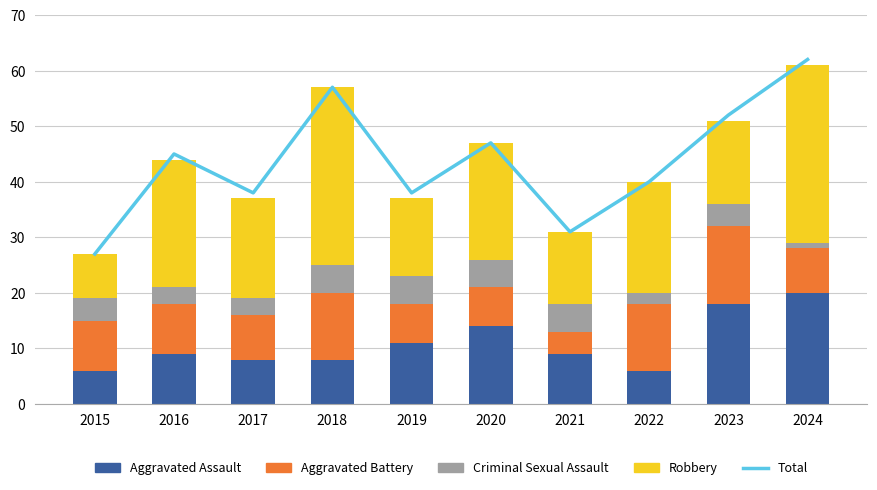

Is it true that Aggravated Battery equals 2 at 2016?

False